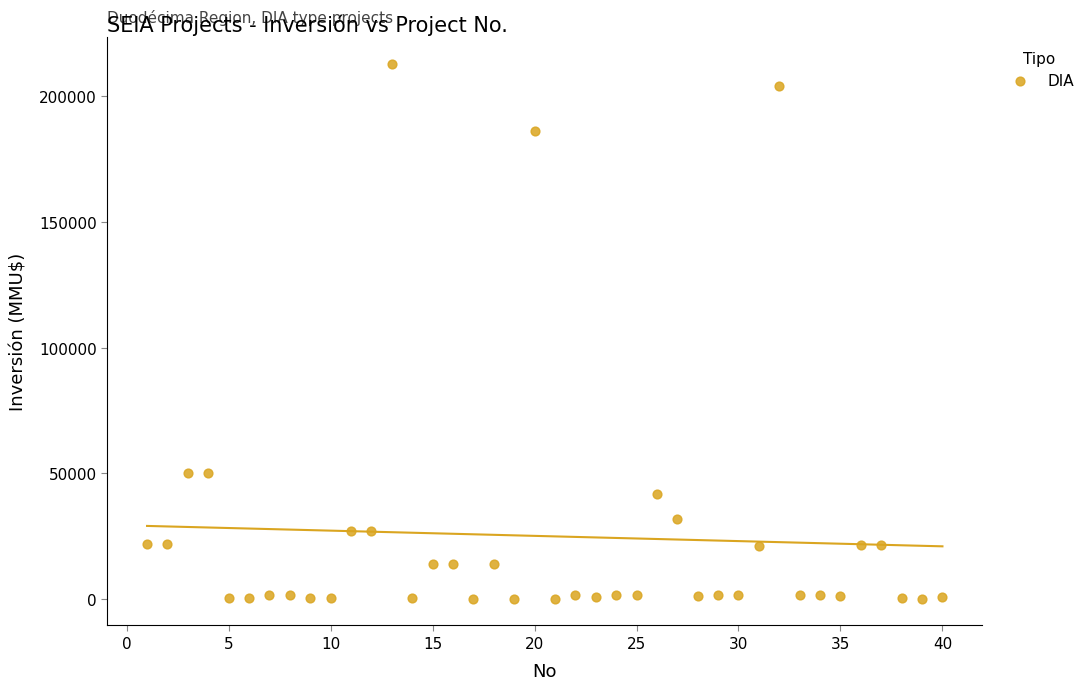

What is the range of X values (max minus min)?

39